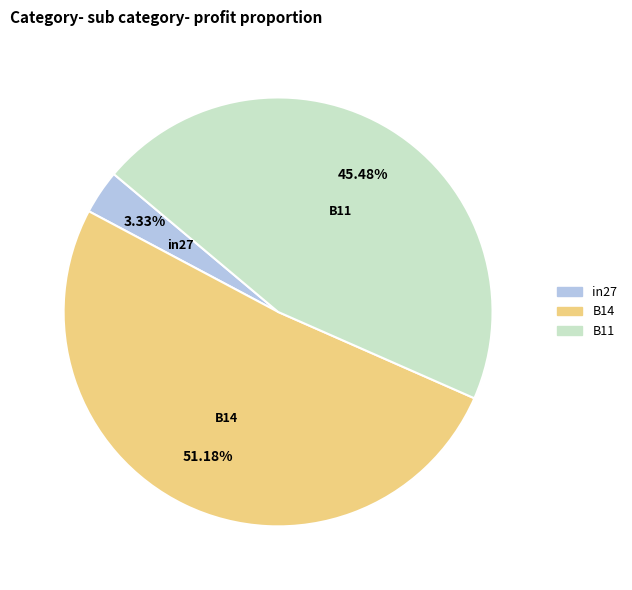

To the nearest percent, what is the combined percentage of B14 and in27?

55%